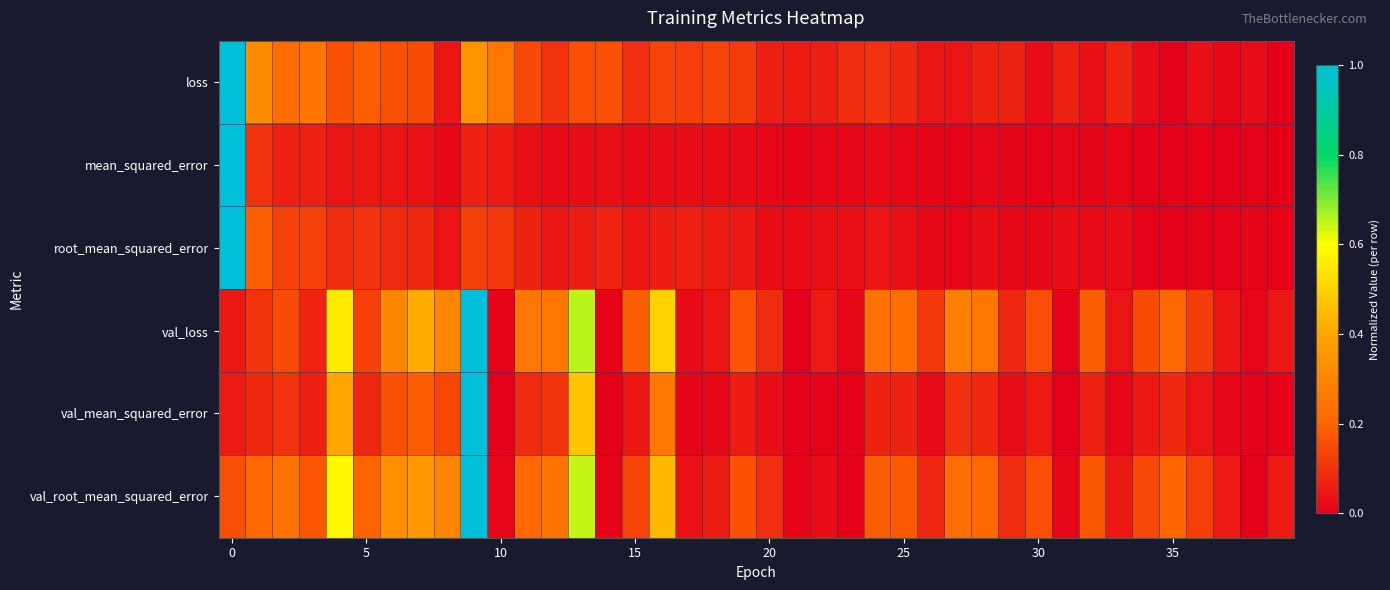

Which series has the largest total across all categories?

val_root_mean_squared_error